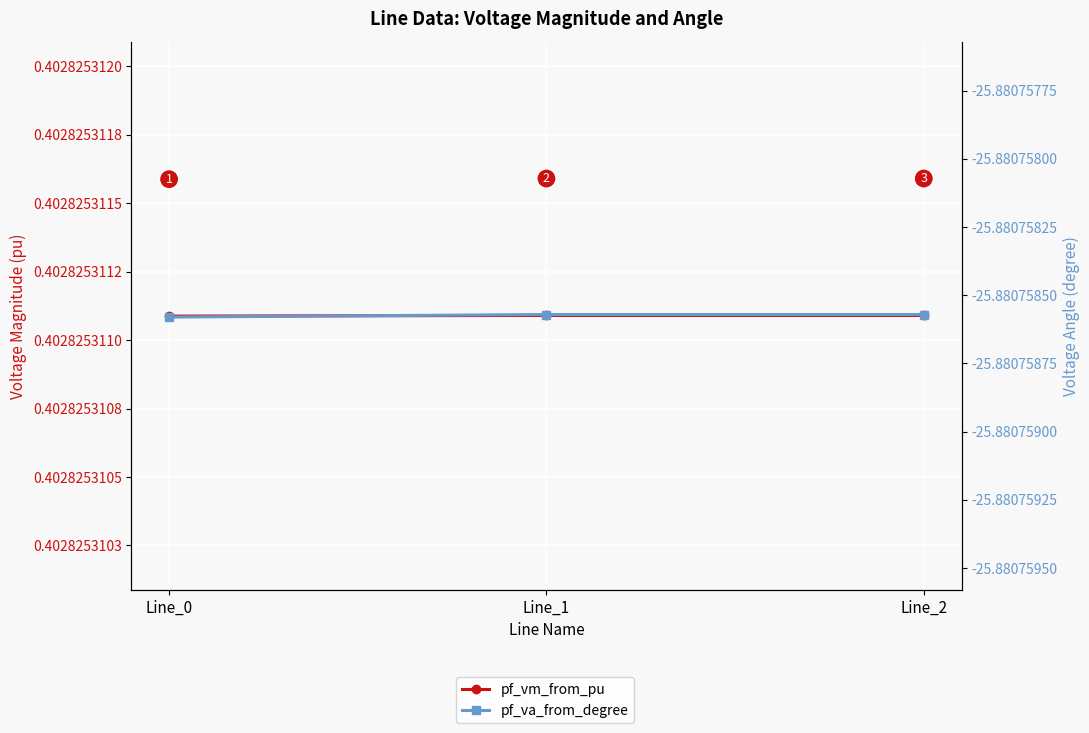

Does the chart display data point markers on the line(s)?

Yes